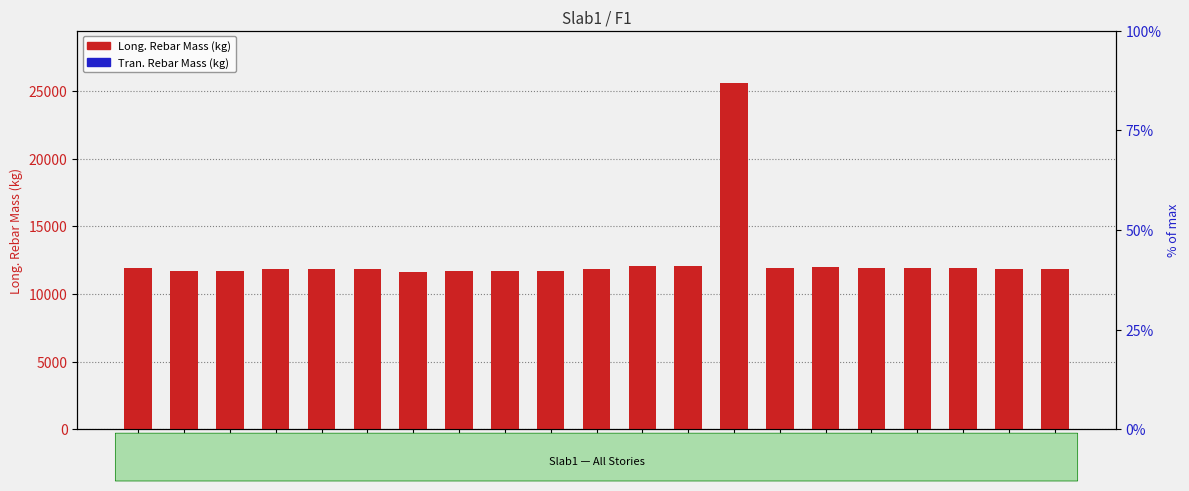

Is it true that Tran. Rebar Mass (kg) equals 0.0 at Story14?

True